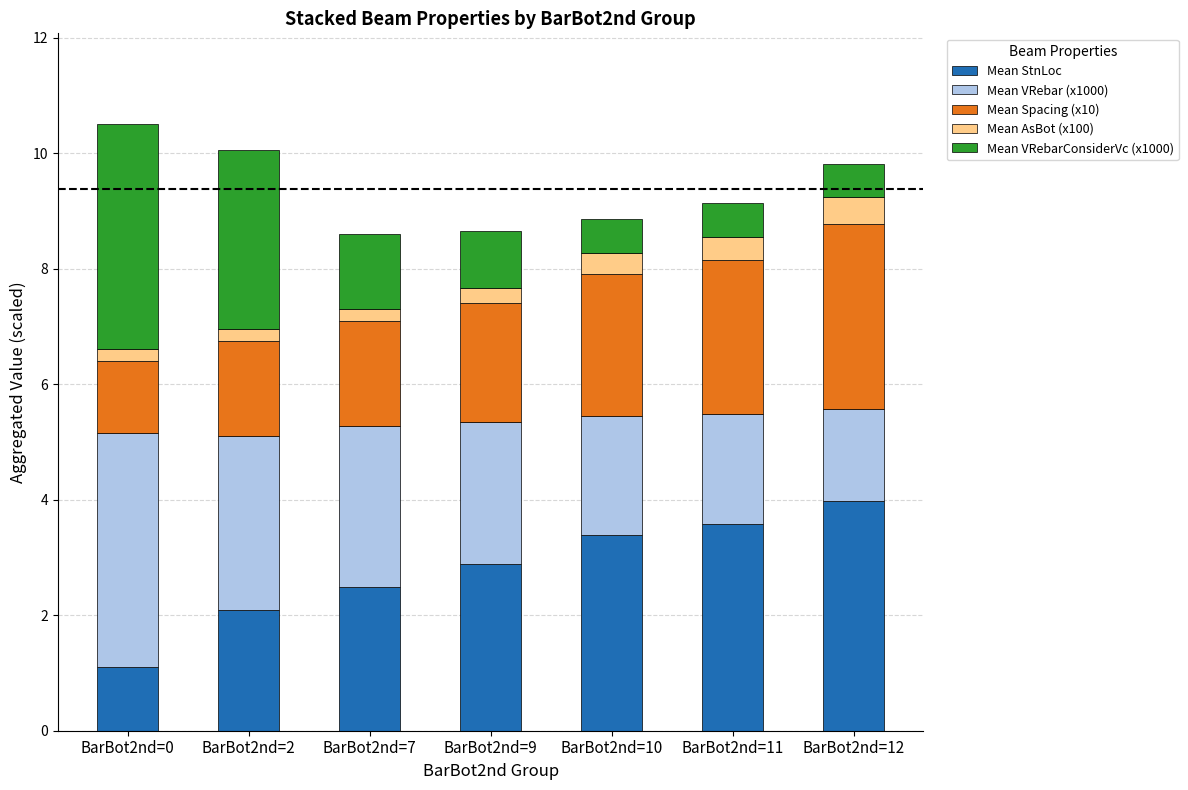

True or false: Mean StnLoc has a value of 4.0 at BarBot2nd=12.

True